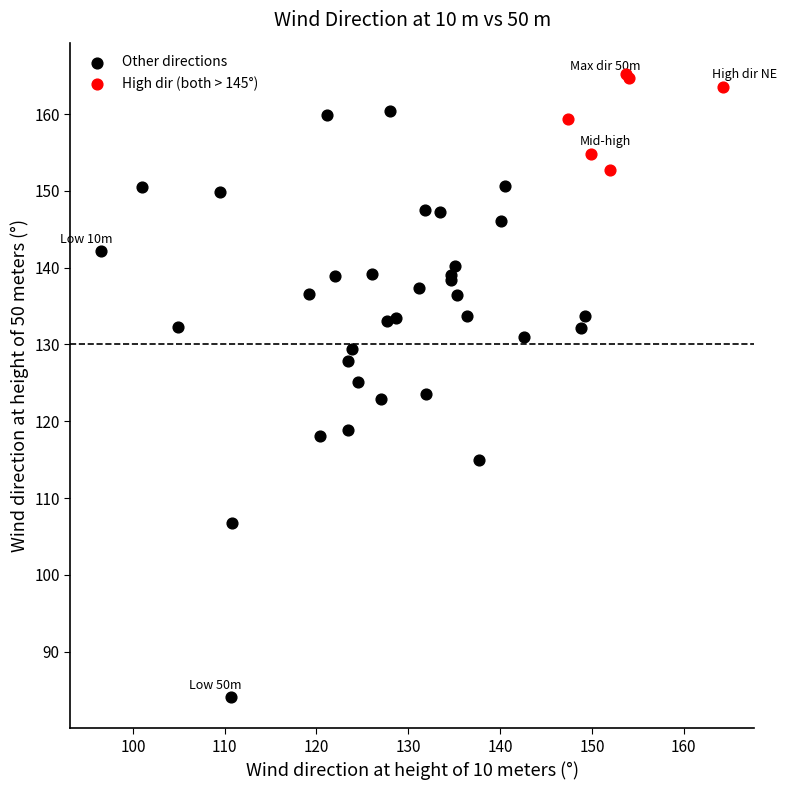

Which series reaches the maximum Y coordinate?

High dir (both > 145°)